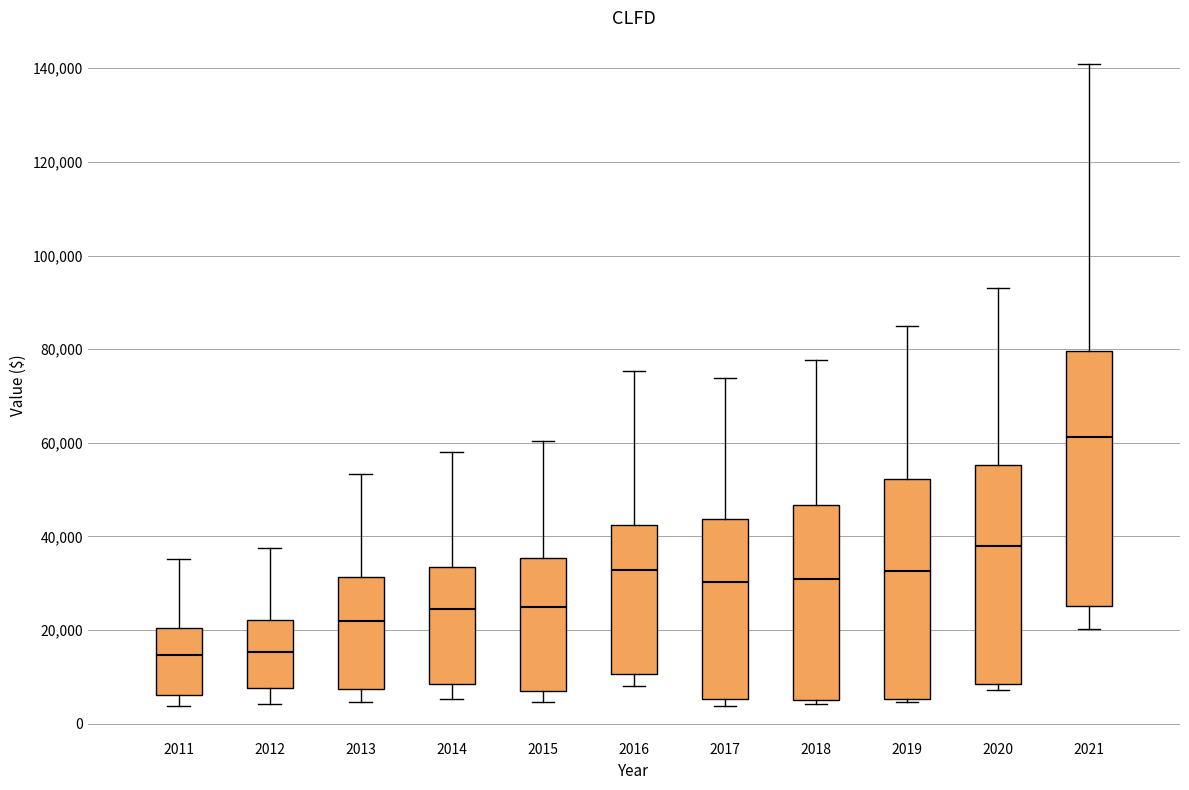

Which box has the highest median line?

2021